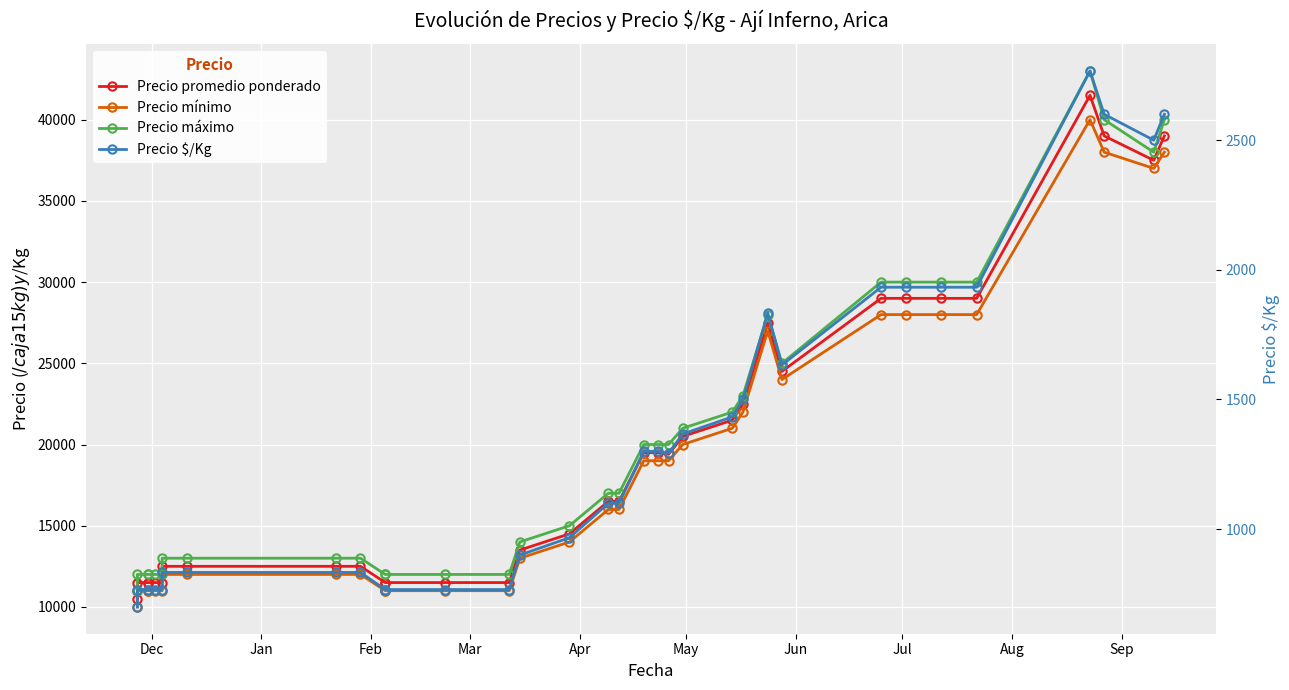

True or false: Precio promedio ponderado and Precio máximo cross at least once.

False